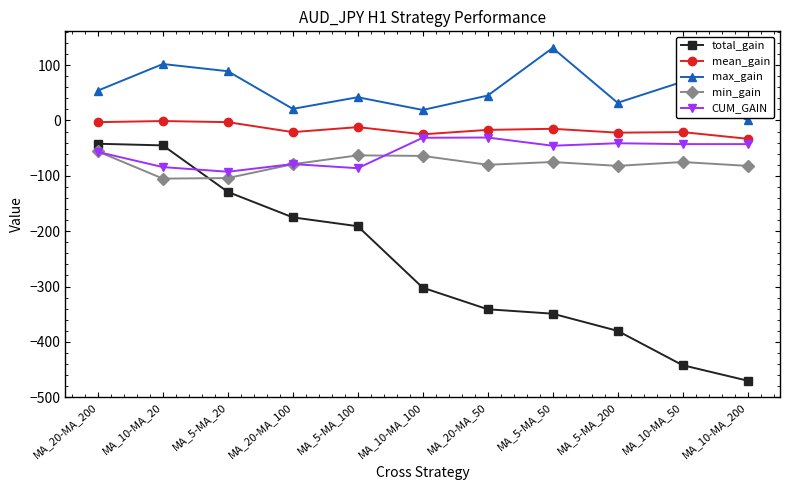

What is the sum of all CUM_GAIN values?

-632.6